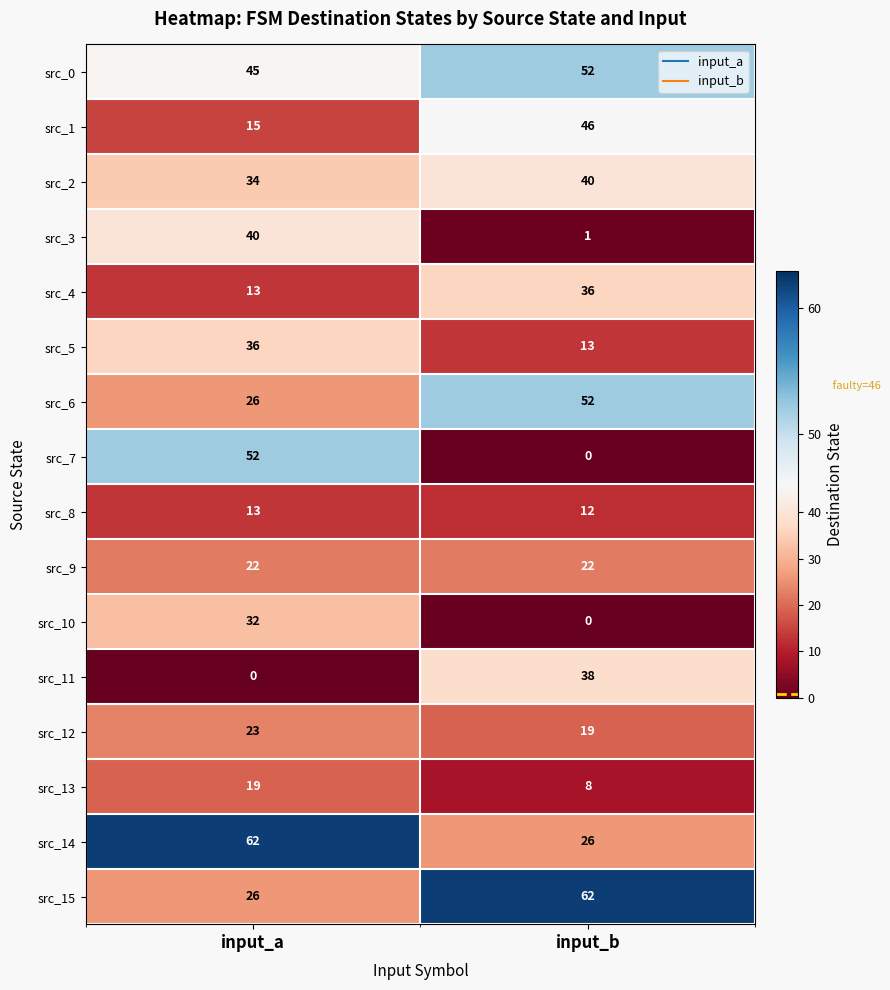

Which series has the largest total across all categories?

src_0